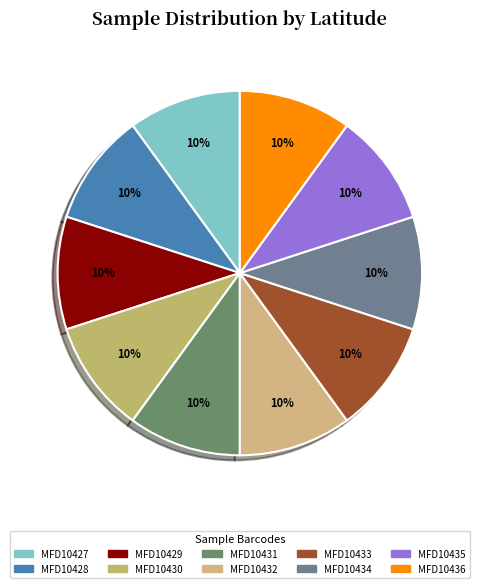

Between MFD10435 and MFD10431, which is larger?

MFD10435